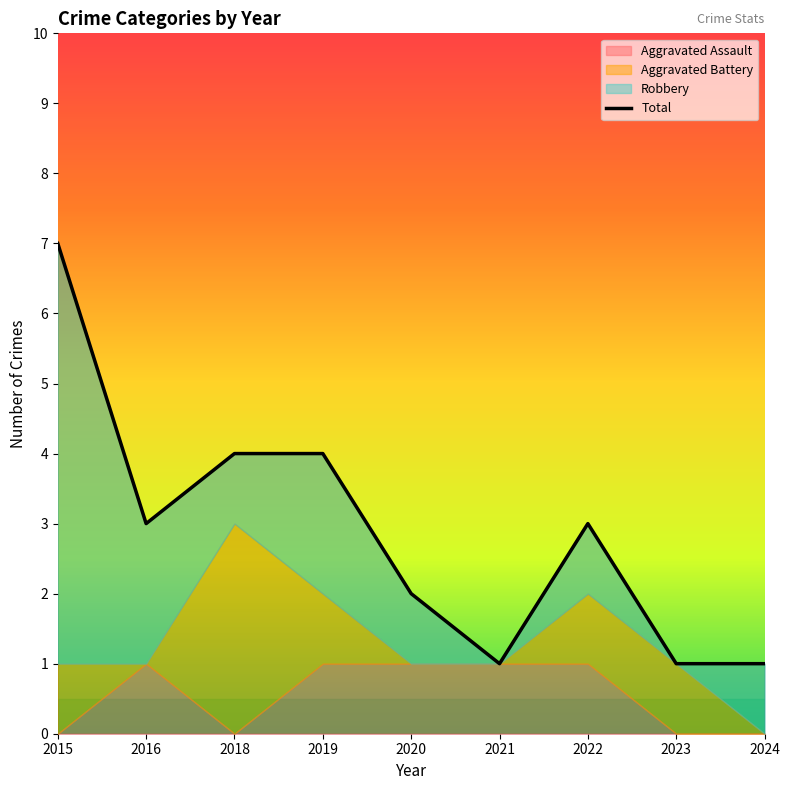

How many values are between 1 and 4?

8